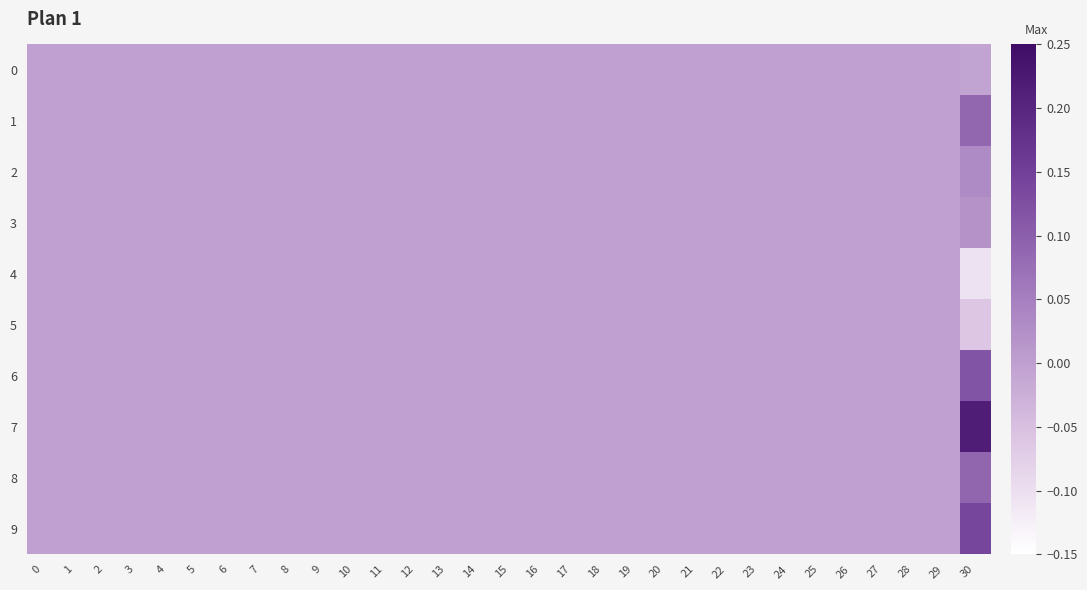

Count the number of data series in this chart.

10